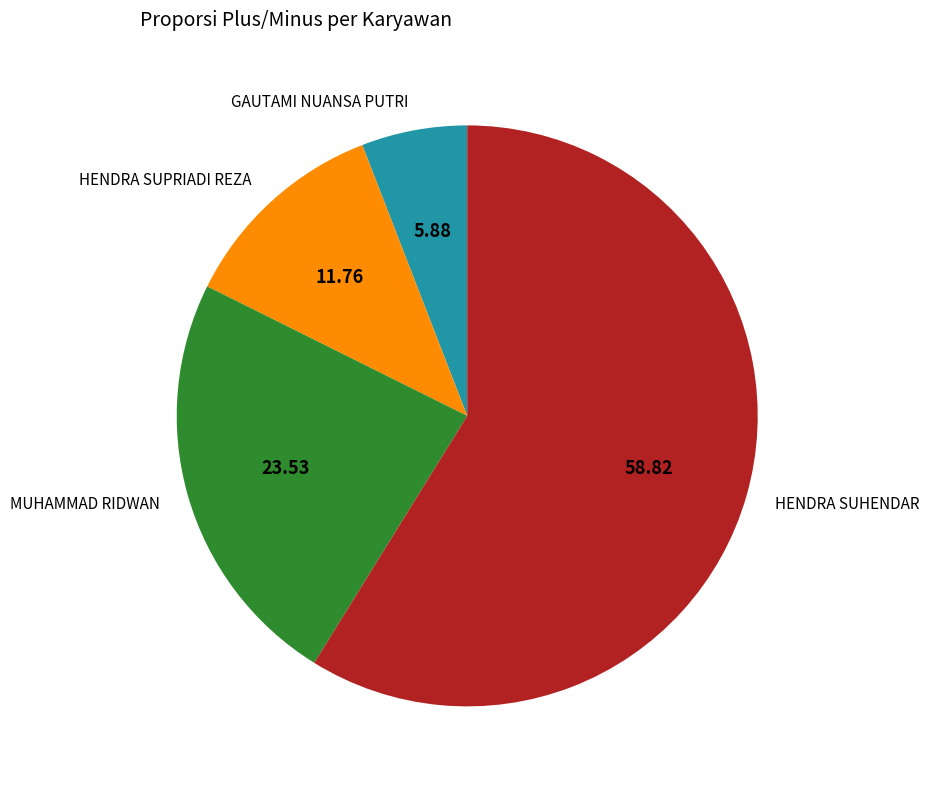

Count the number of slices in the pie.

4